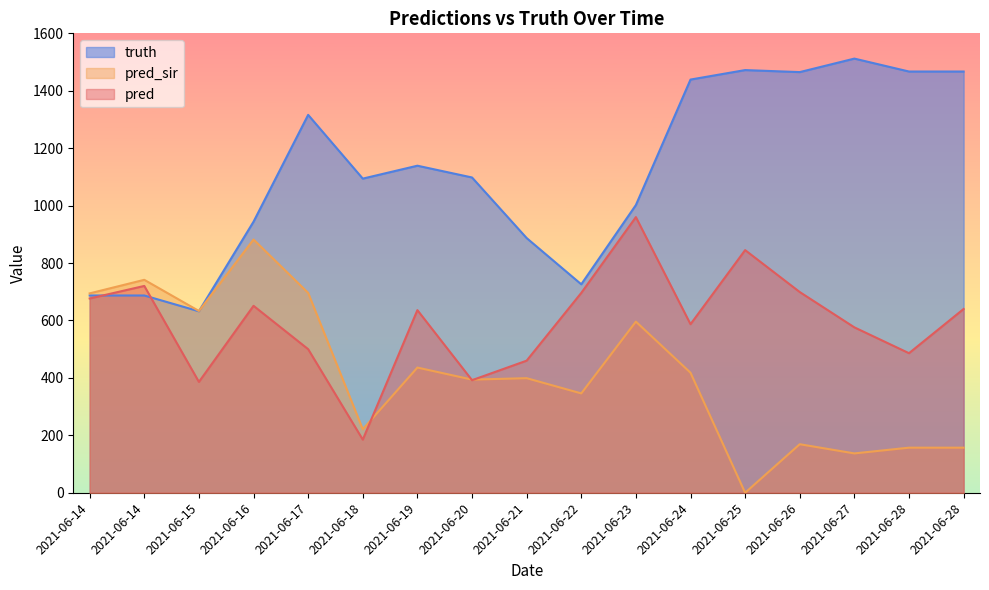

Reading right to left, extract all data points from this chart.

pred: 640.0	486.0	576.0	699.0	845.0	587.0	960.0	696.0	460.0	392.0	636.0	185.0	500.0	651.0	386.0	720.3	676.5
pred_sir: 157.0	157.0	137.0	169.0	0.0	418.0	596.0	346.0	399.0	394.0	436.0	221.0	696.0	882.0	633.0	741.6	694.3
truth: 1467.0	1467.0	1512.0	1465.0	1472.0	1439.0	1002.0	726.0	887.0	1098.0	1139.0	1094.0	1316.0	944.0	632.0	687.0	687.0